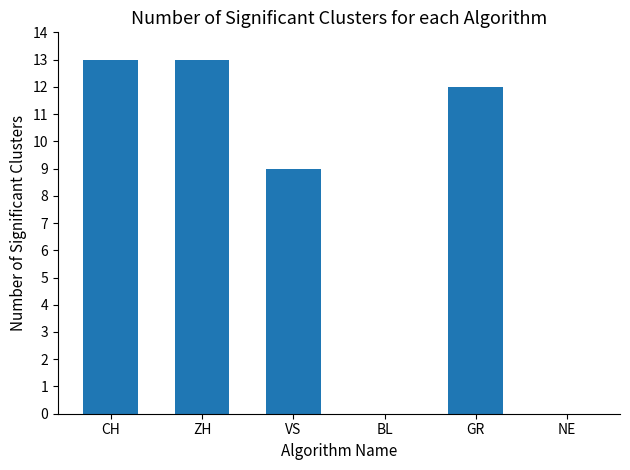

What is the sum of all values?

47